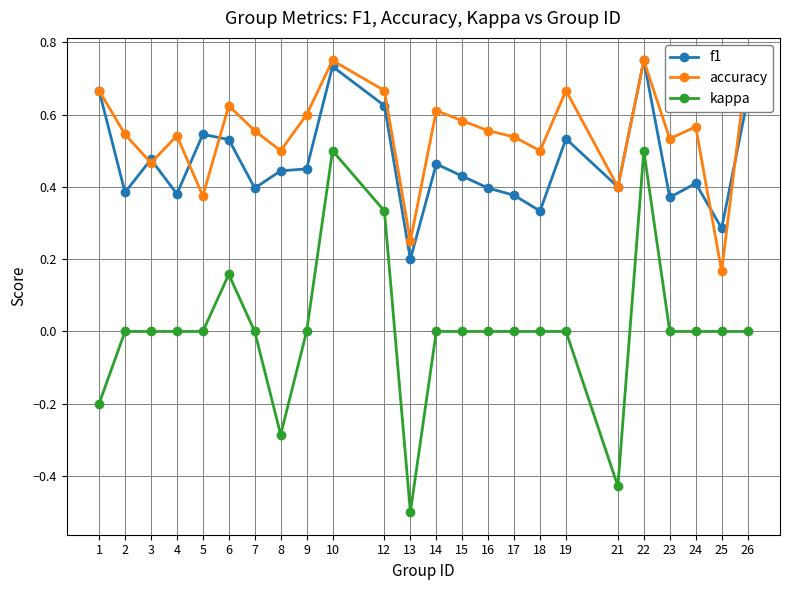

True or false: accuracy has more than 0 interior local peaks.

True